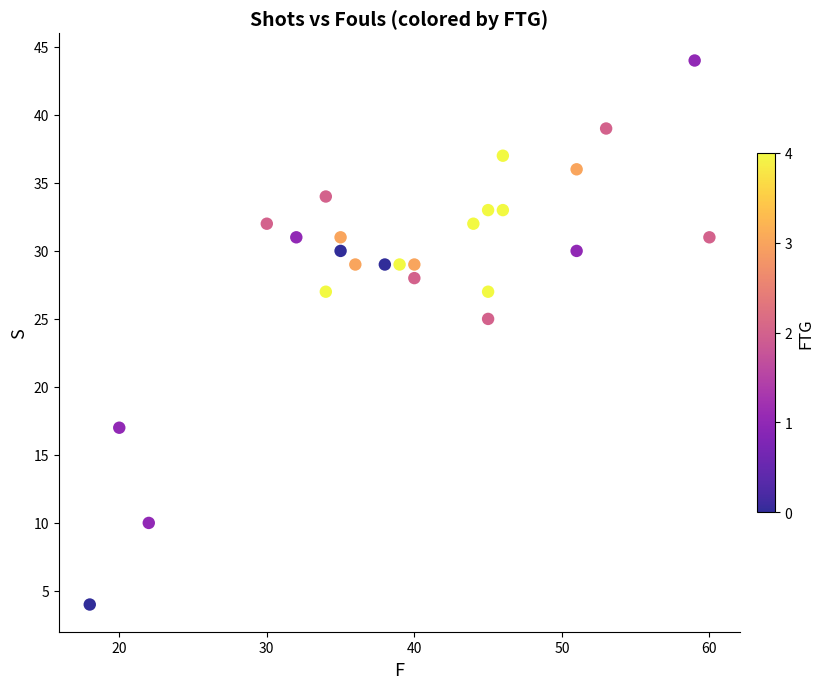

What is the range of Y values (max minus min)?

40